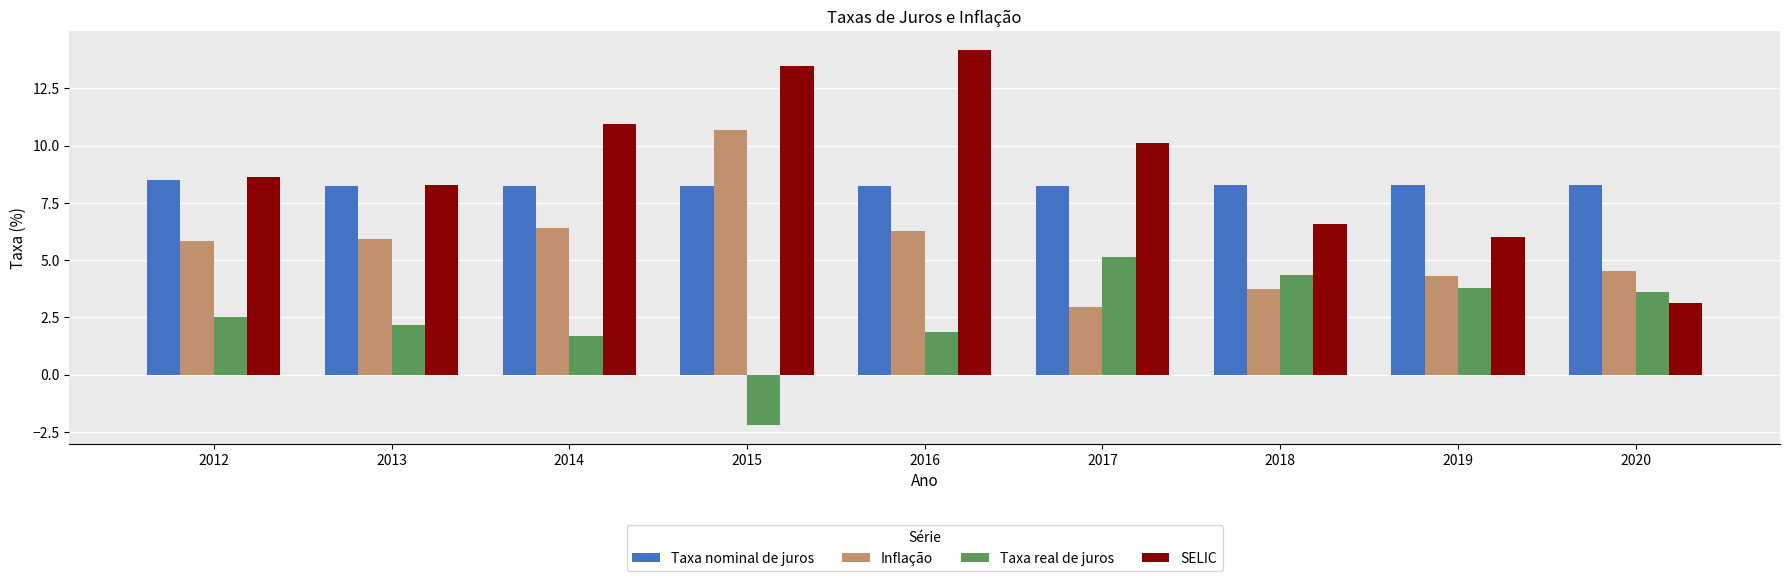

Which series changed the most between 2018 and 2020?

SELIC